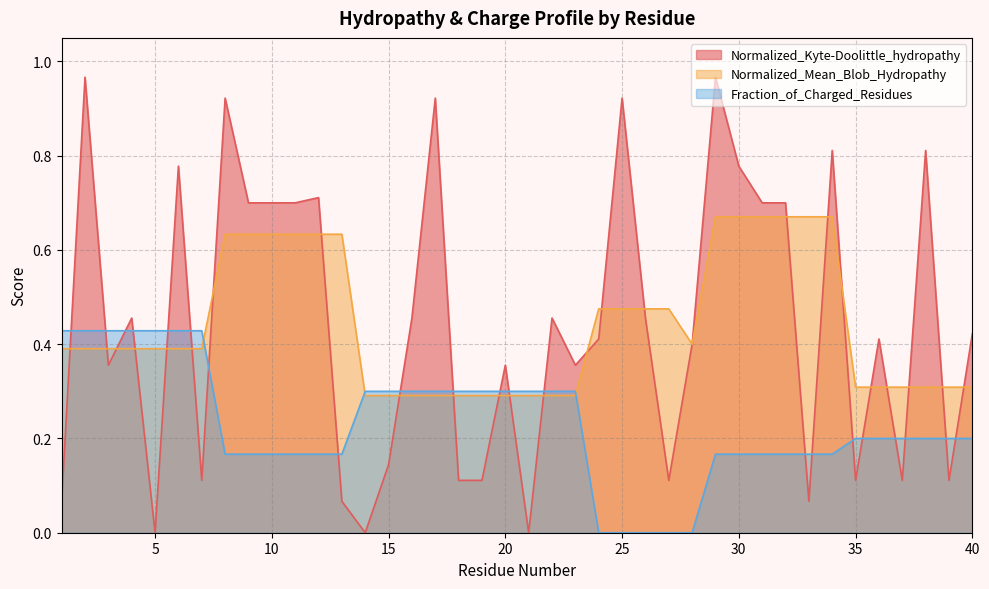

What is the difference between the highest and lowest values at 15?

0.2